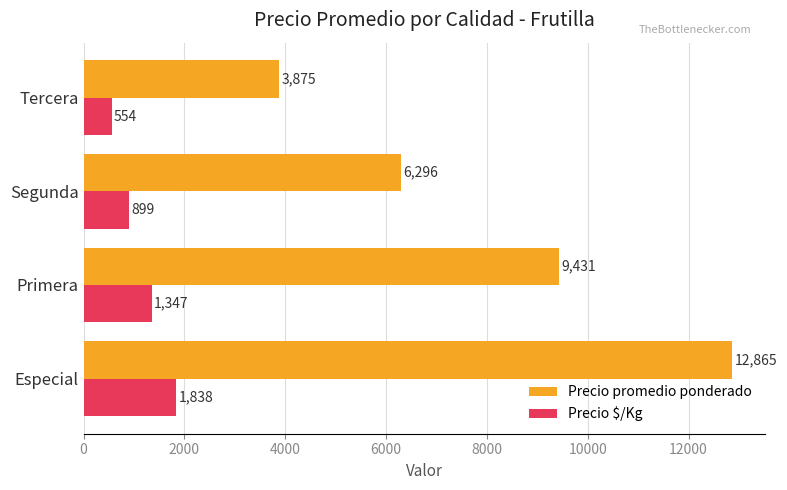

What is the approximate value of Precio $/Kg at Segunda?

899